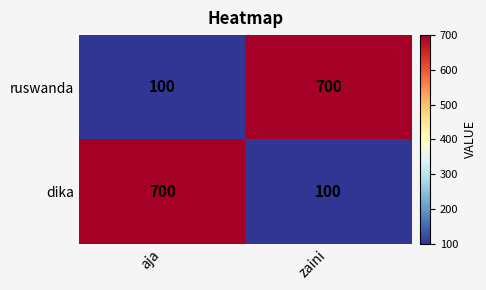

Rank the series at aja from lowest to highest value.

ruswanda, dika